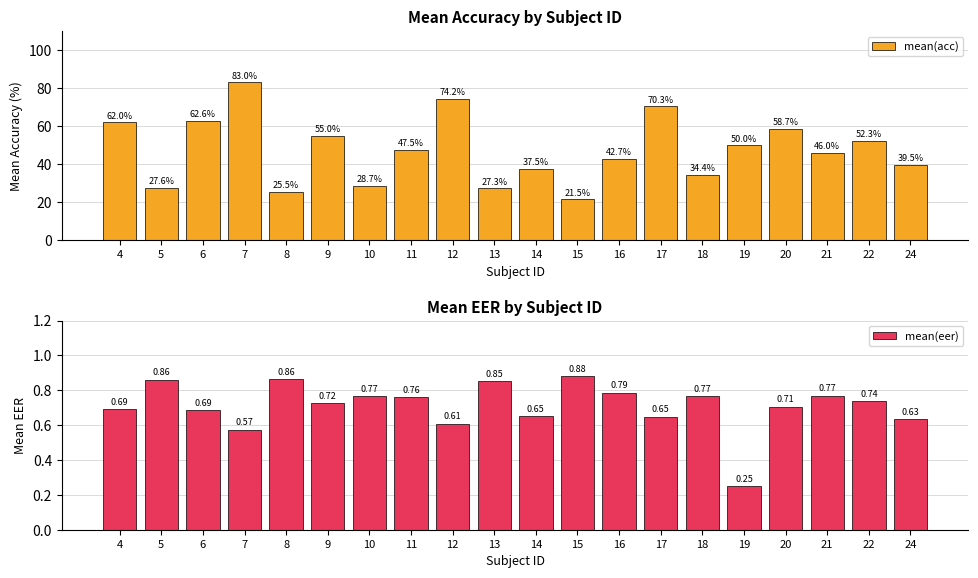

How many mean(eer) values are between 0 and 1?

20